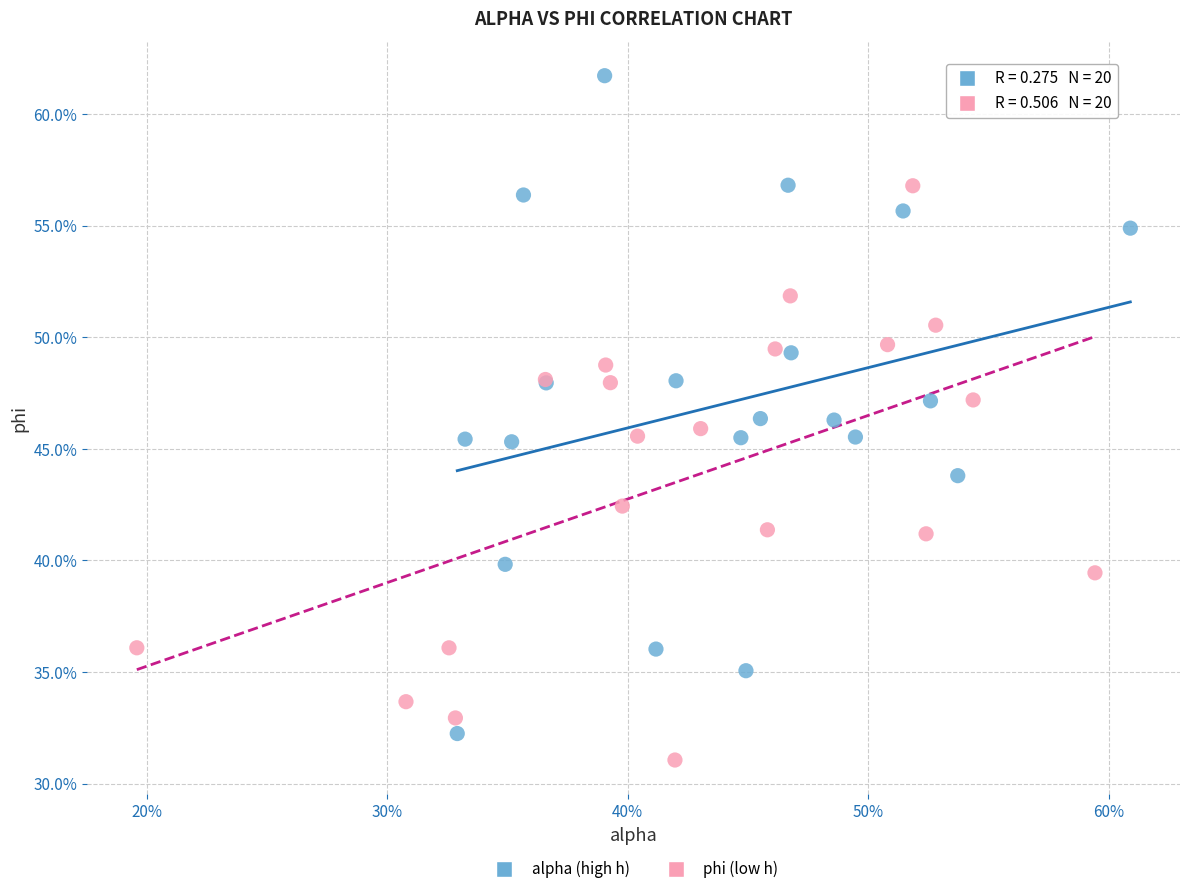

Which series reaches the maximum Y coordinate?

alpha (high h)